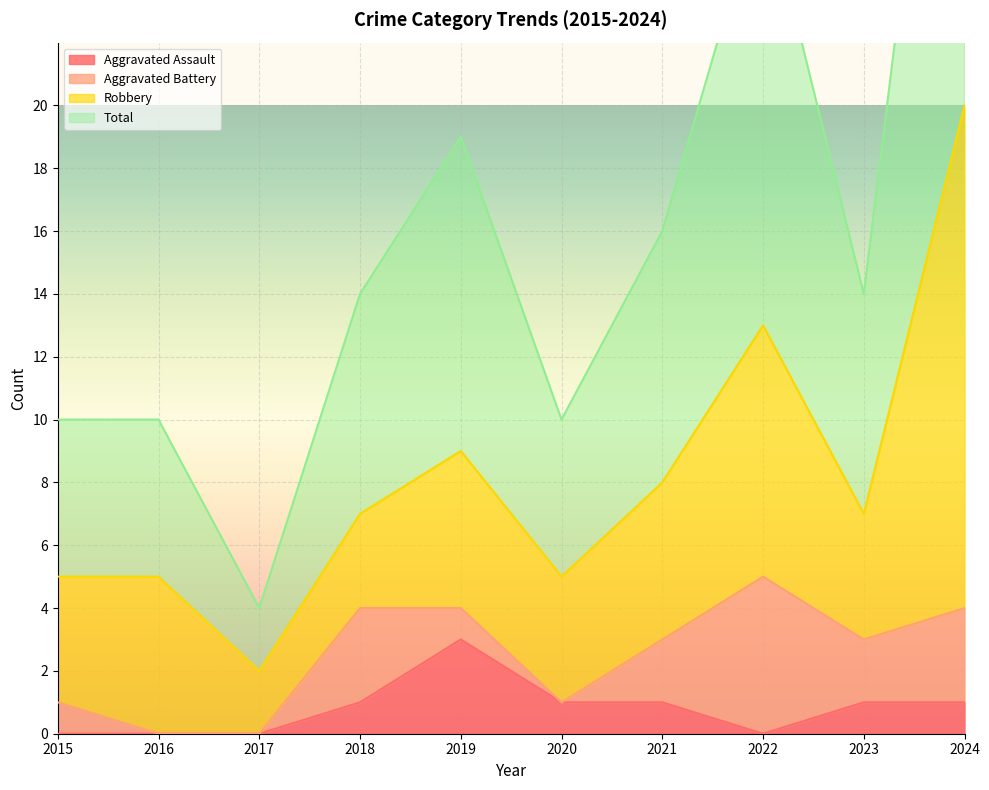

True or false: Aggravated Assault has a value of 2 at 2019.

False